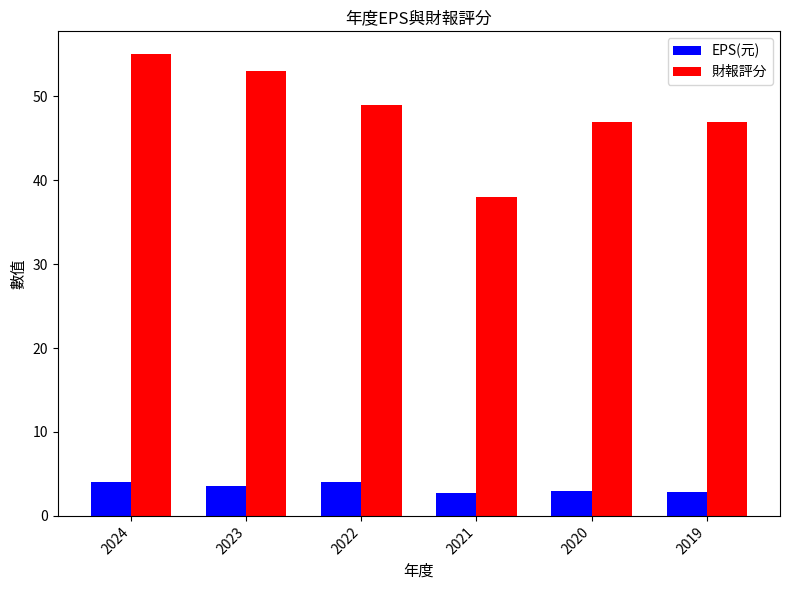

What is the greatest value displayed?

55.0